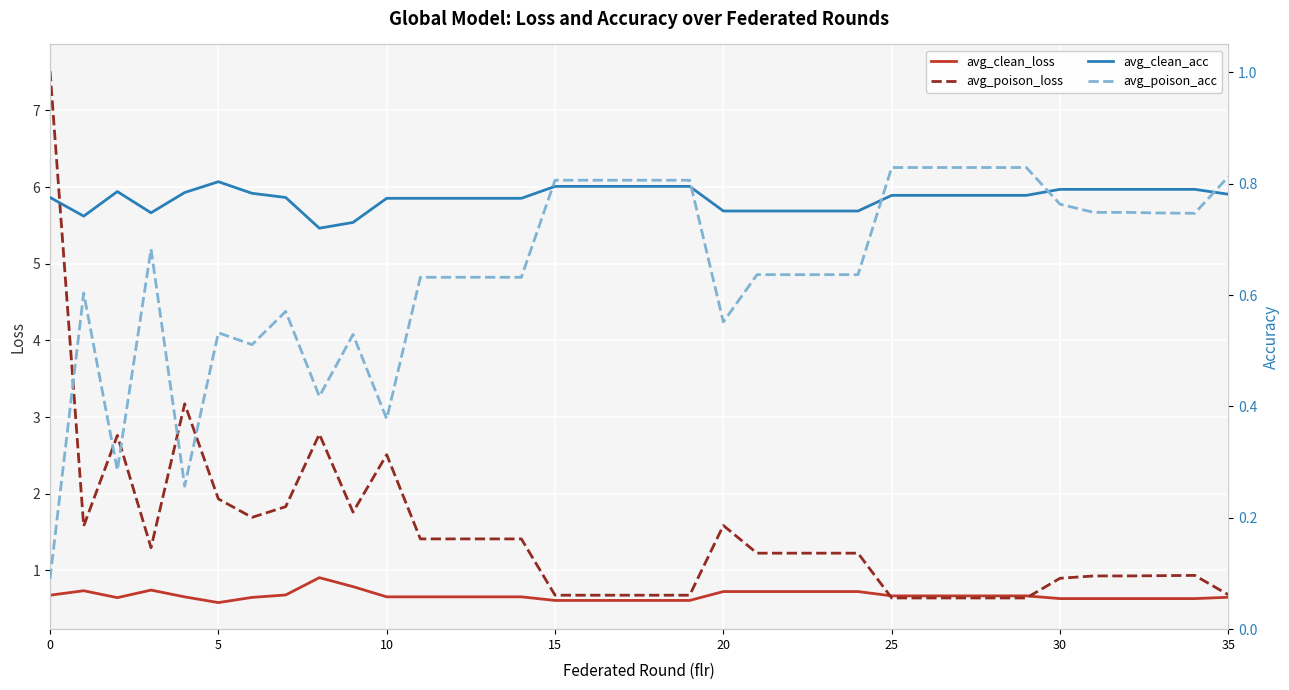

True or false: avg_clean_acc has more than 0 points higher than both neighbors.

True